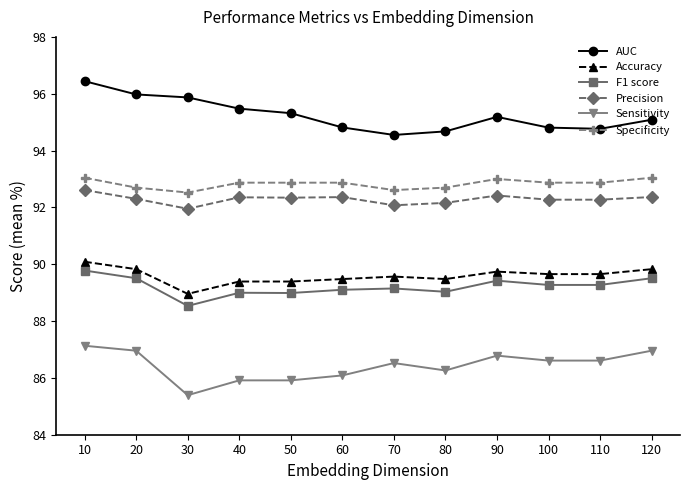

What is the spread (max minus min) of values at 30?

10.5